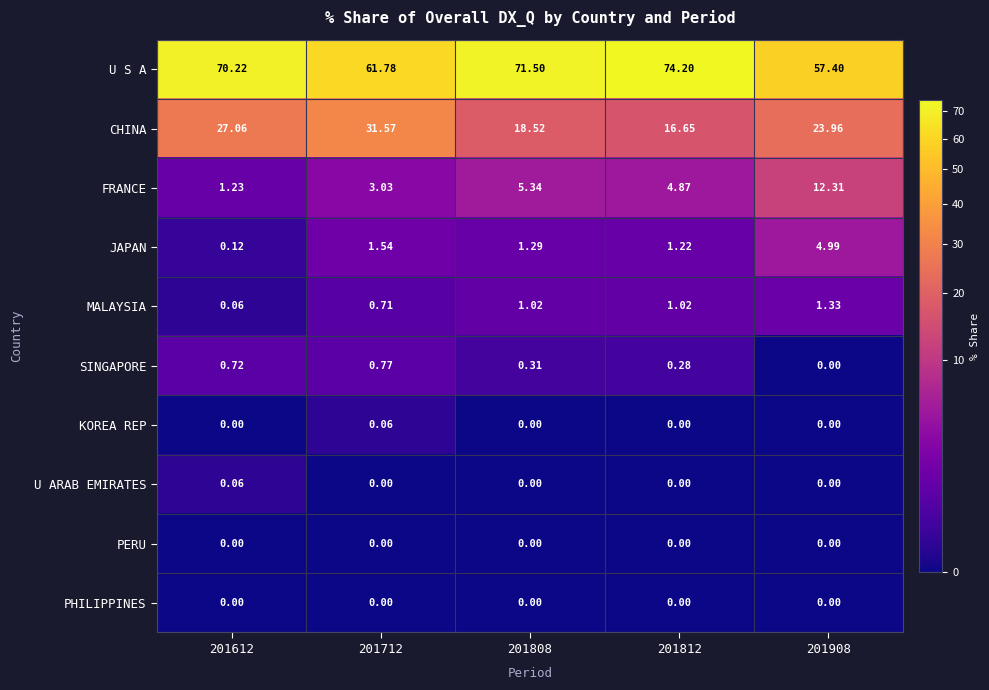

Which series has the largest total across all categories?

U S A